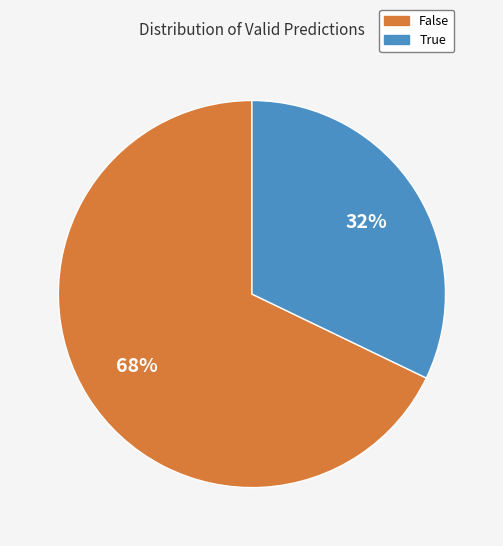

Combined, do True and False account for over 50%?

Yes